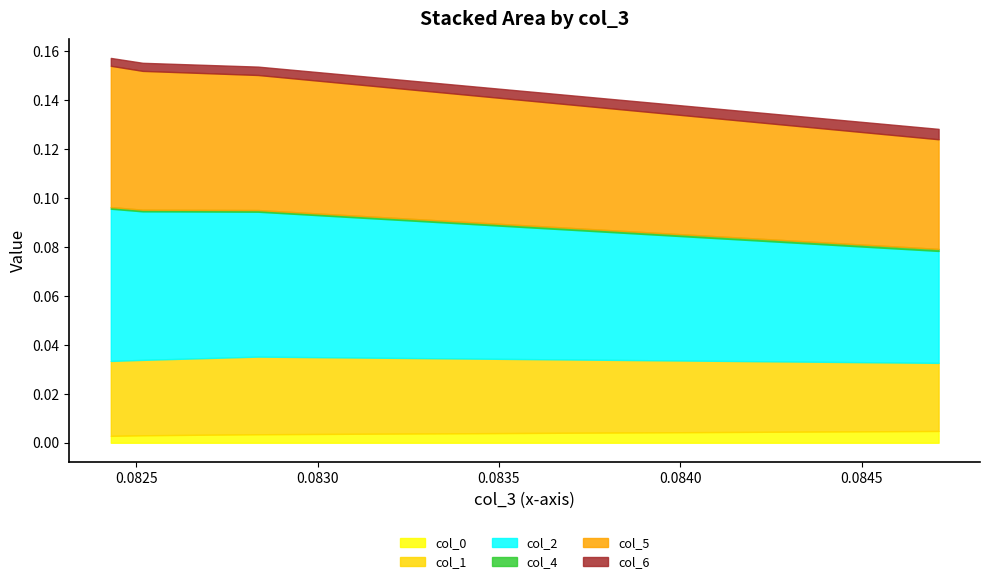

What is the greatest value displayed?

0.1